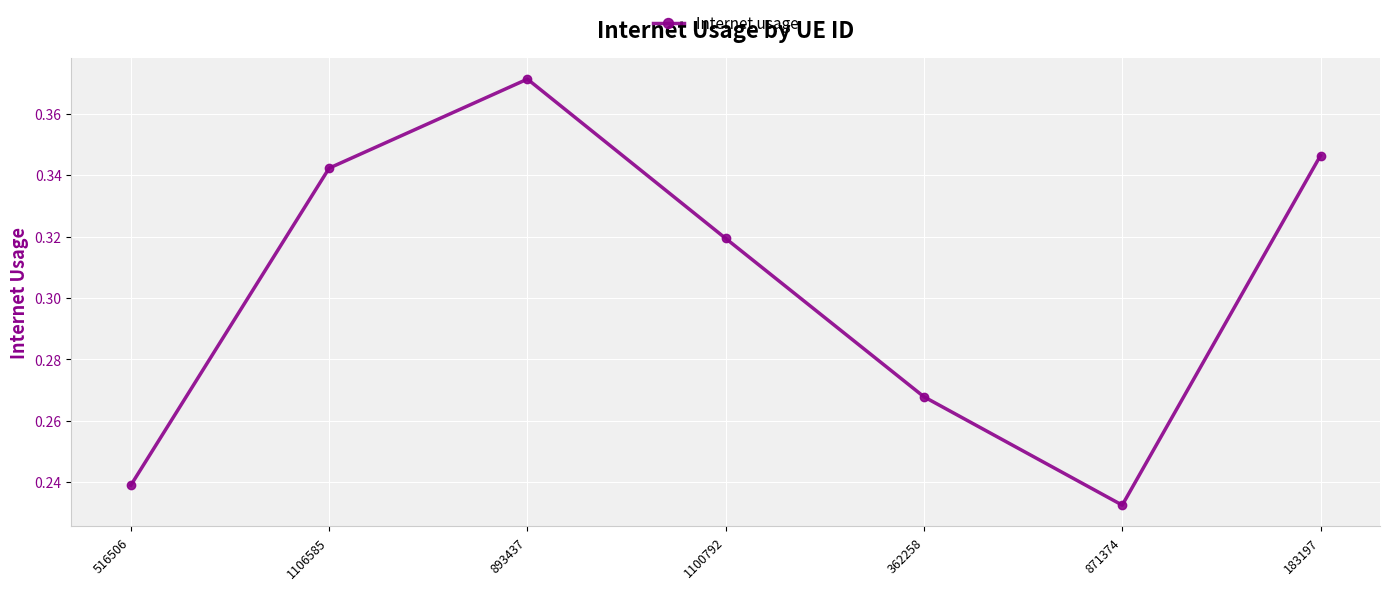

How many data points does each series have?

7